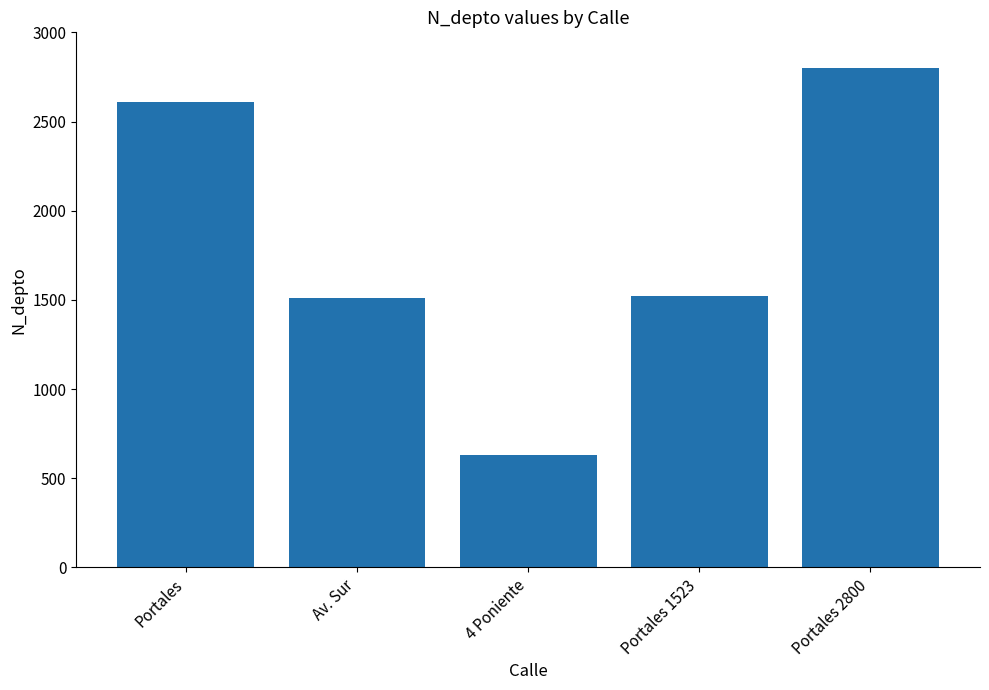

What is the label of the 5th bar from the left?

Portales 2800